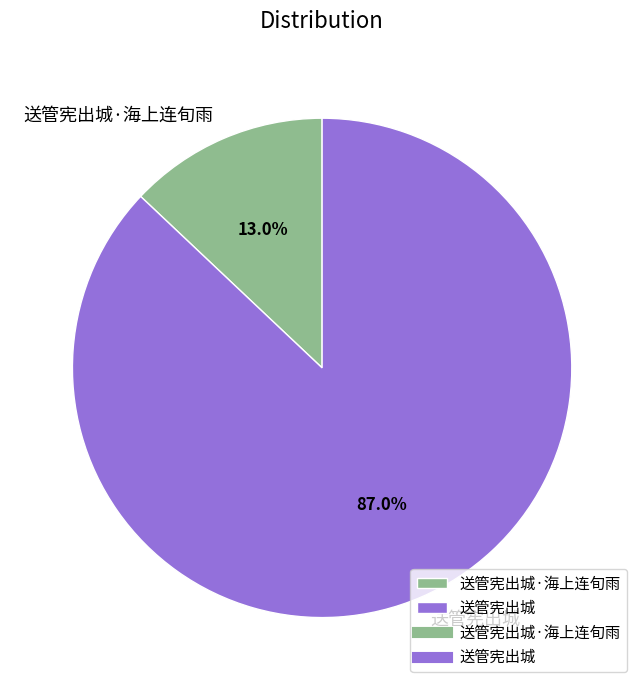

Count the number of slices in the pie.

2